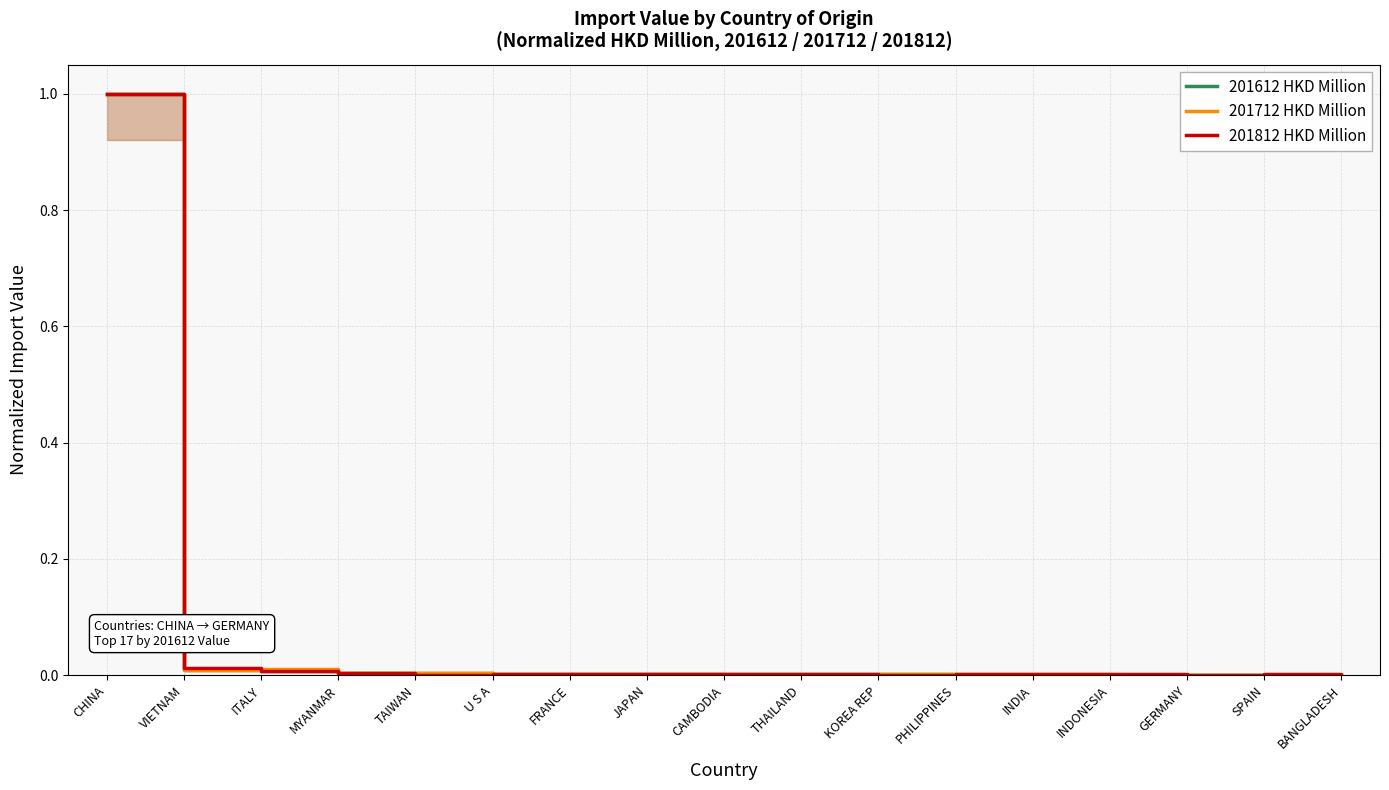

What is the difference between the maximum and second lowest values in the 201812 HKD Million series?

1.0